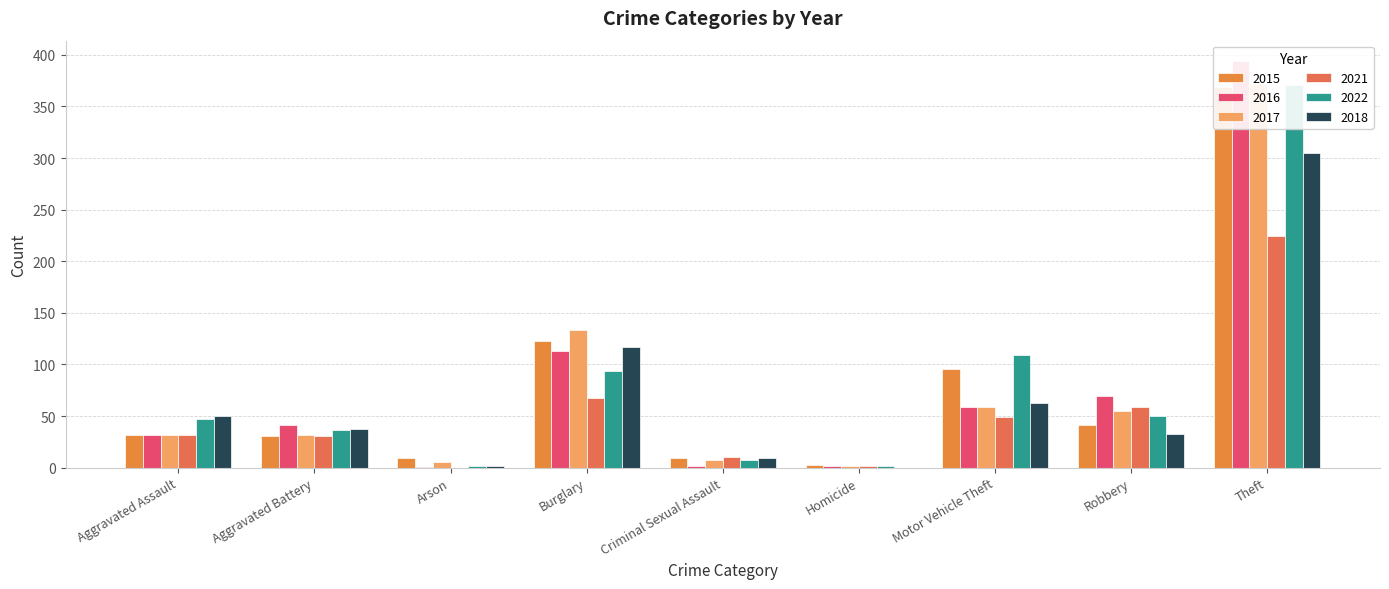

What is the lowest value of the 2016 series?

1